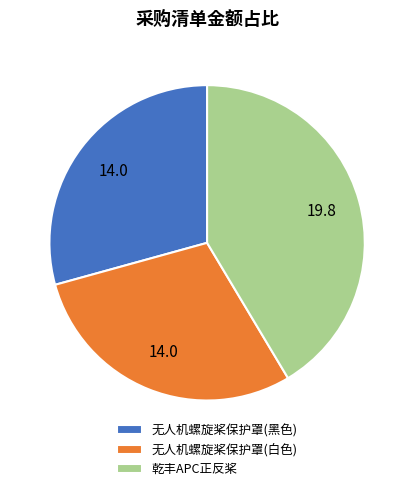

True or false: 乾丰APC正反桨 accounts for 28% of the total.

False